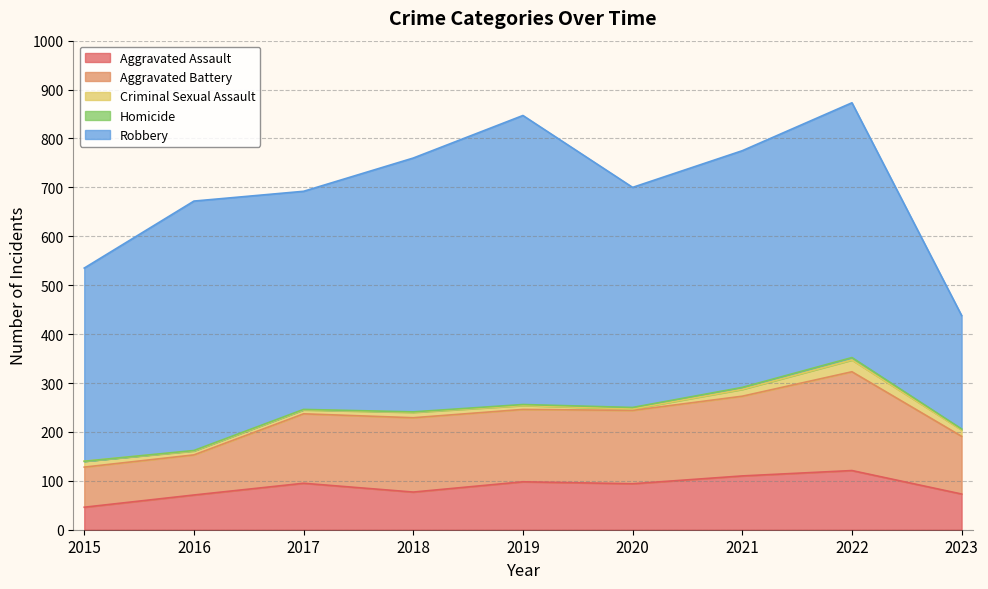

What is the value of the Robbery point at the 7th from the left?

484